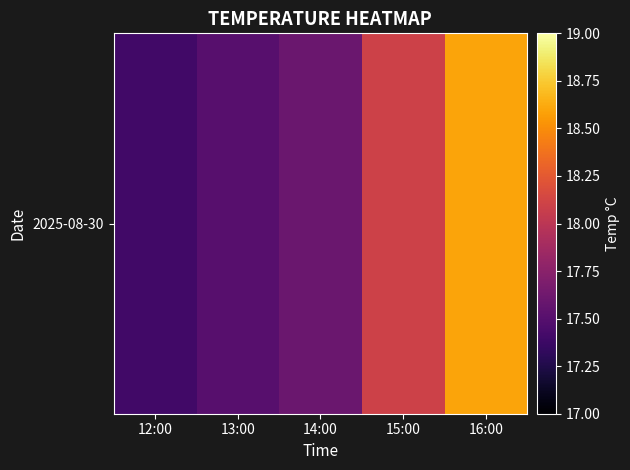

Rank the categories by value from highest to lowest.

16:00, 15:00, 14:00, 13:00, 12:00